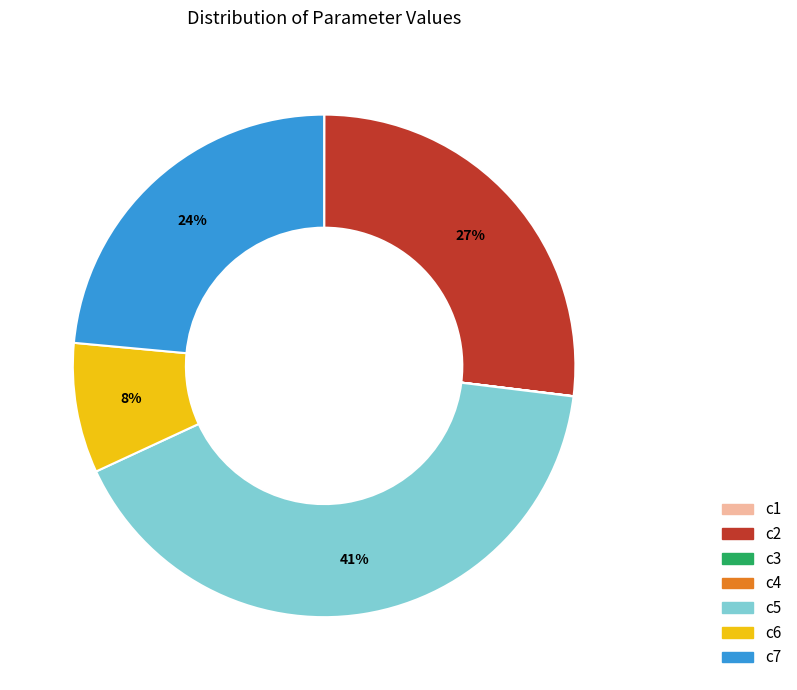

Does c2 account for over 50% of the chart?

No